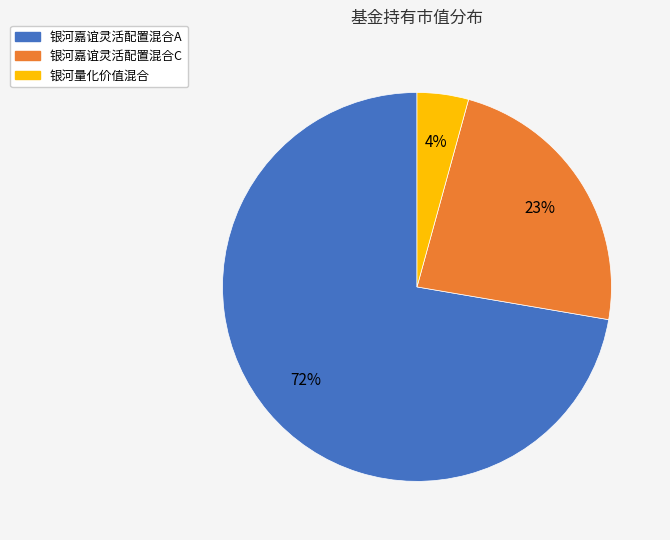

Is it true that 银河嘉谊灵活配置混合C is 30% of the pie?

False